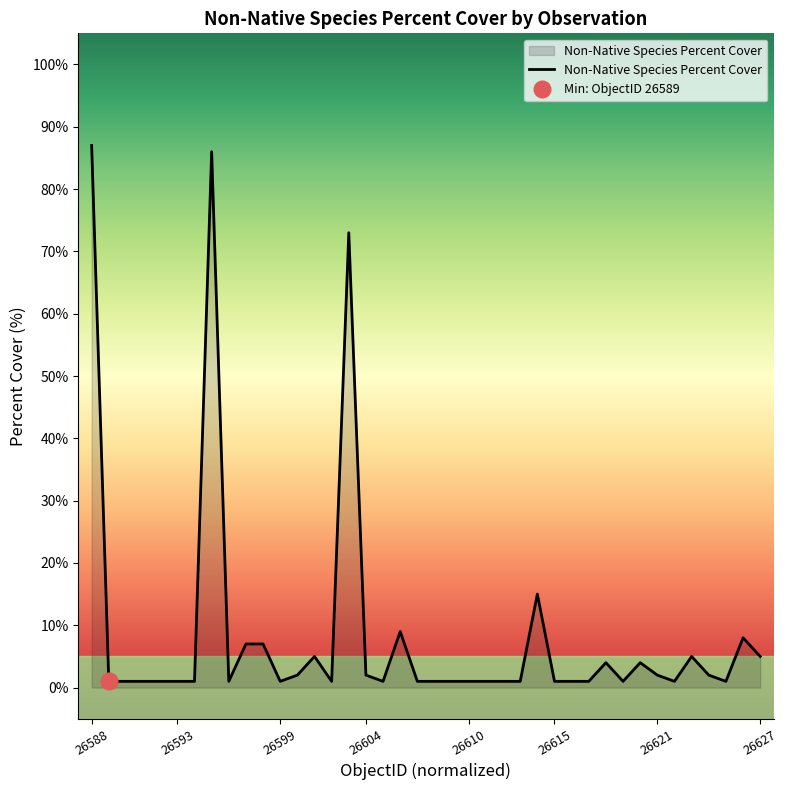

What is the value of the 22nd point from the left?

1